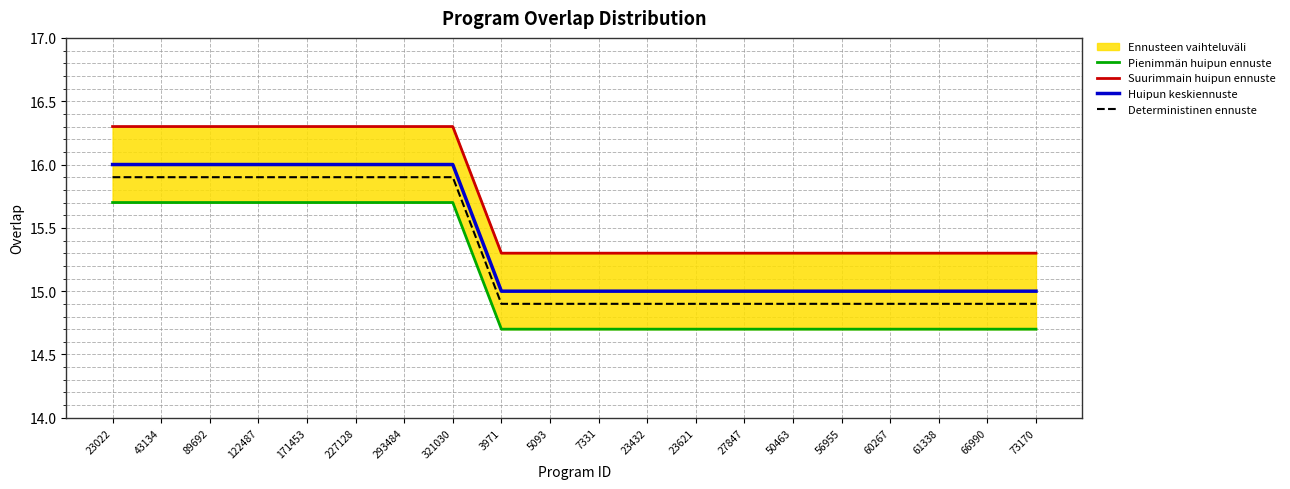

What is the lowest value of the Suurimmain huipun ennuste series?

15.3